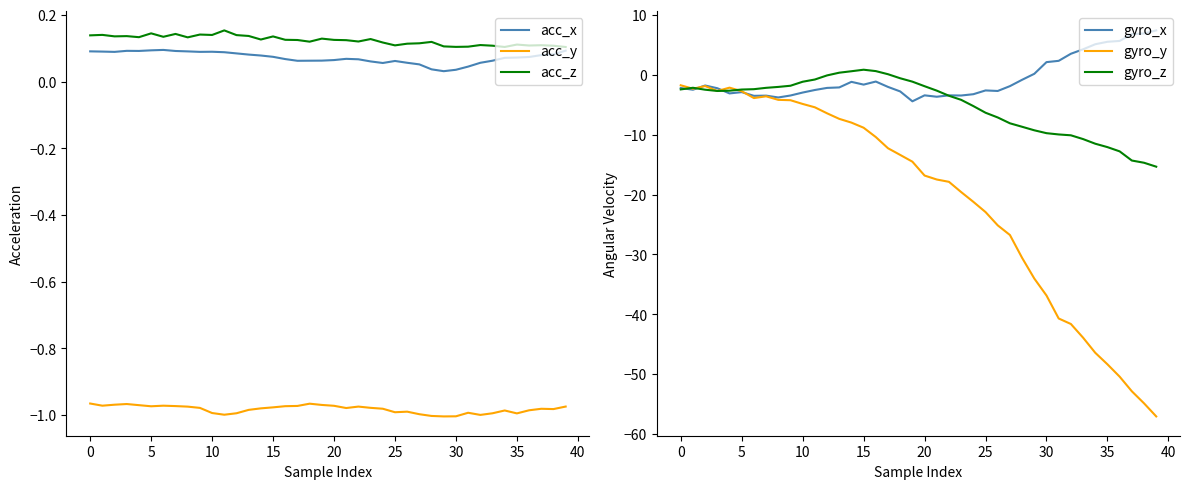

Which series ends up on top after the final intersection of acc_z and gyro_z?

acc_z